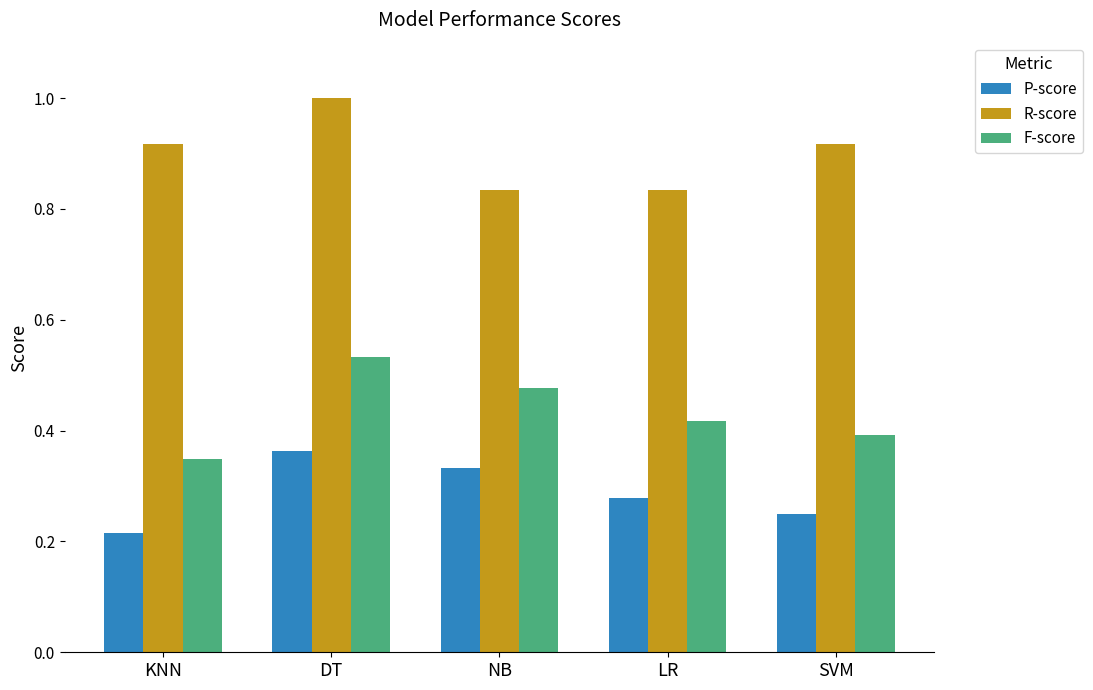

Rank the series at LR from highest to lowest value.

R-score, F-score, P-score